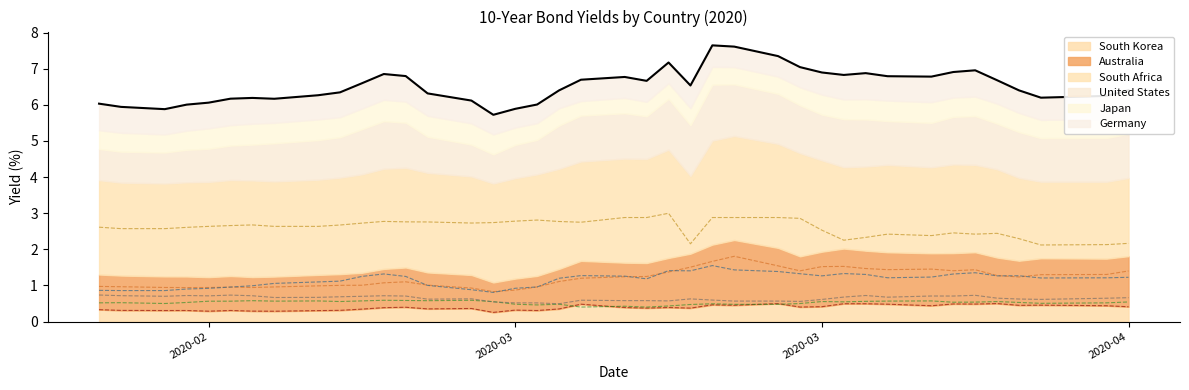

What is the difference between the maximum and minimum values in the South Africa series?

0.9